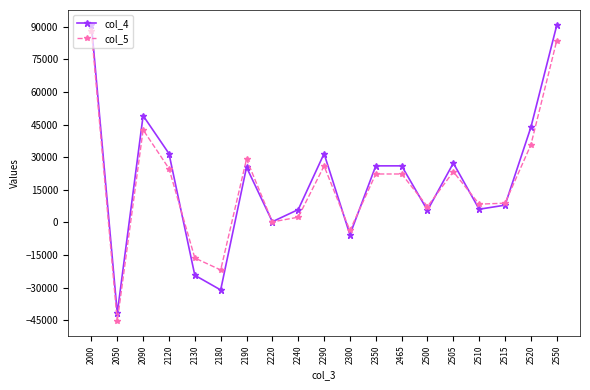

What are all the series names shown in the legend?

col_4, col_5